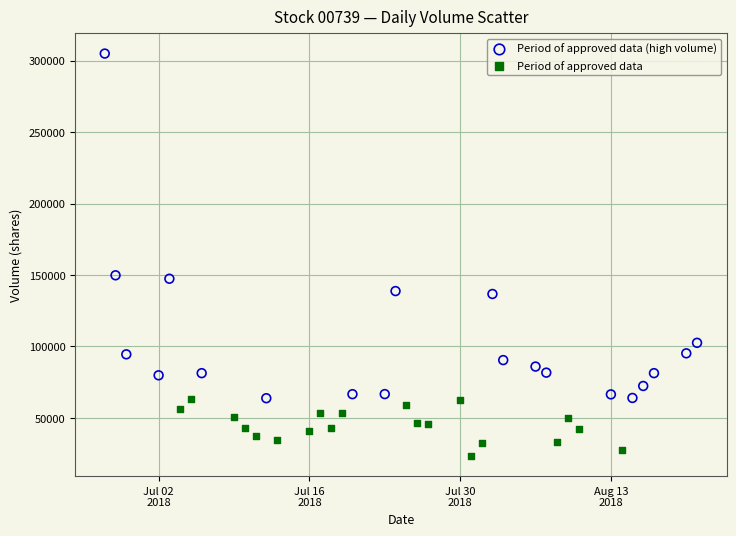

Which series has the widest spread of Y values?

Period of approved data (high volume)